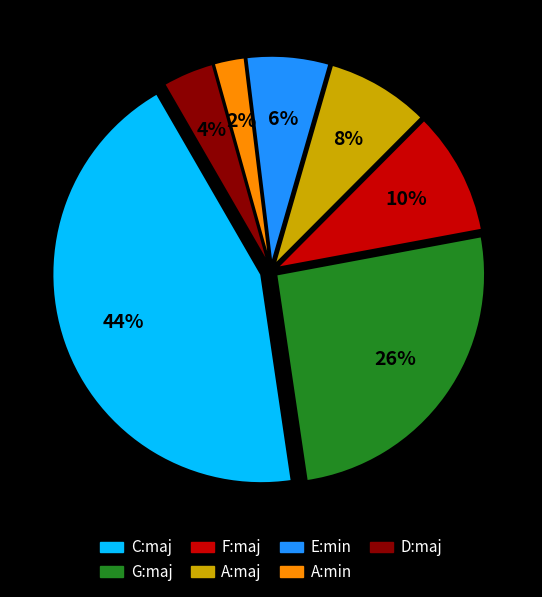

To the nearest percent, what is the average slice percentage?

14%